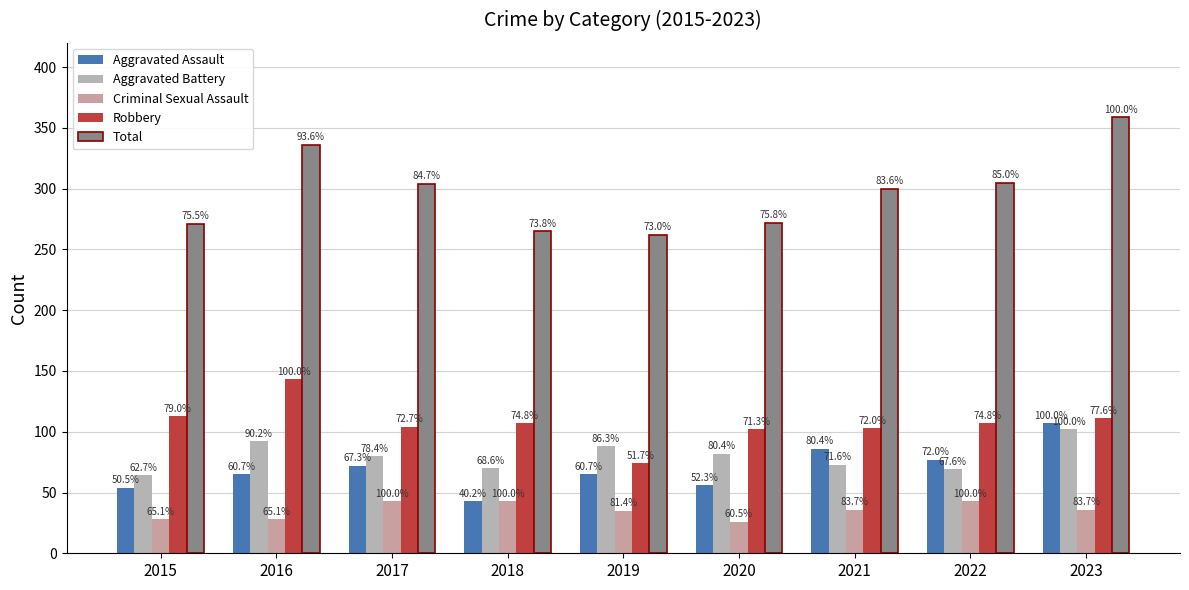

Which category has the lowest value in the Criminal Sexual Assault series?

2020